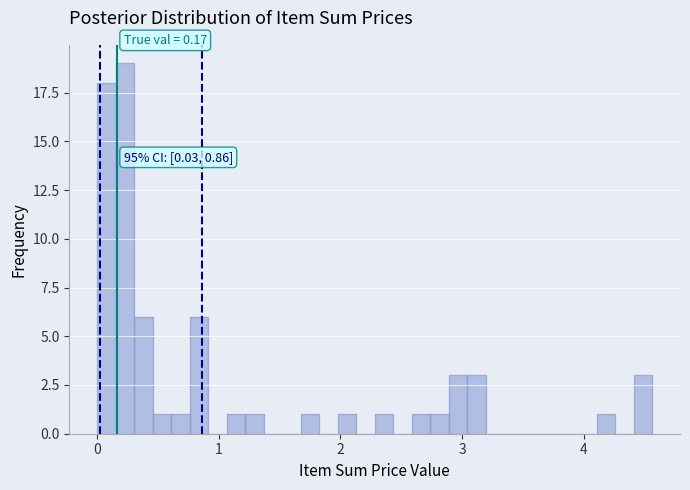

Read against the x-axis, roughly where is the centre of the tallest bar?

0.2